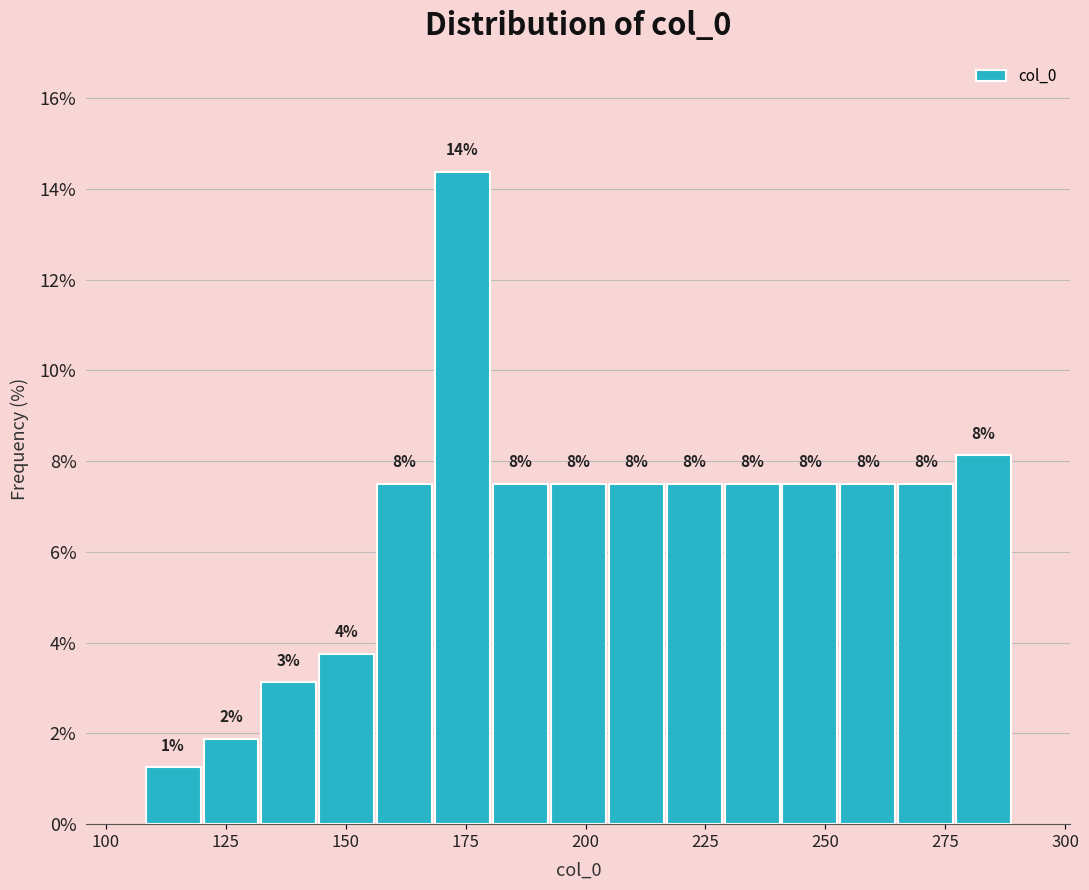

Around what value on the x-axis is the tallest bar? Give the approximate position of its centre, as read against the axis.

175